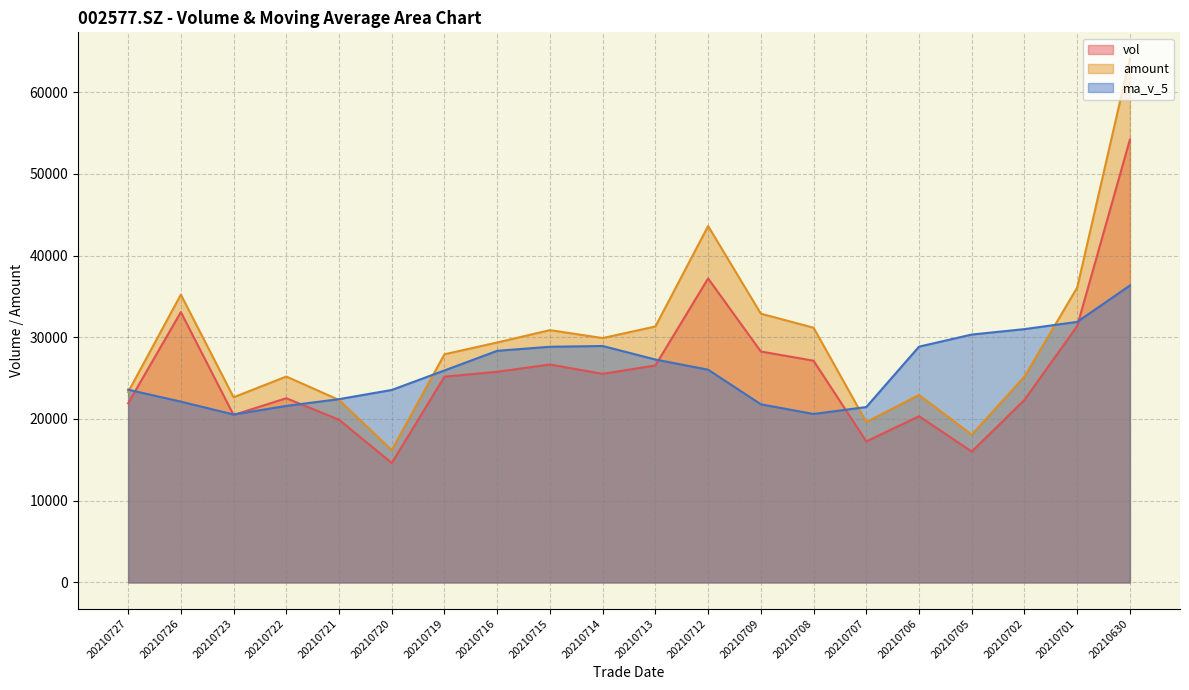

What is the minimum value shown in the chart?

14615.0